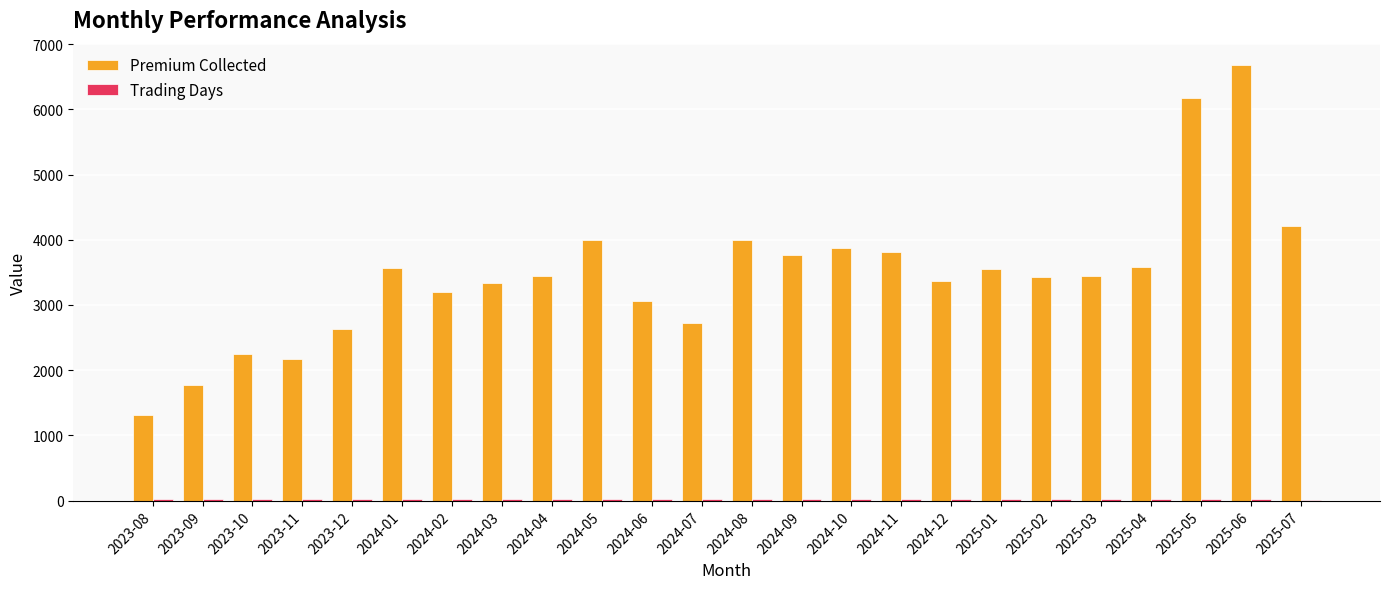

How many categories are shown in the chart?

24